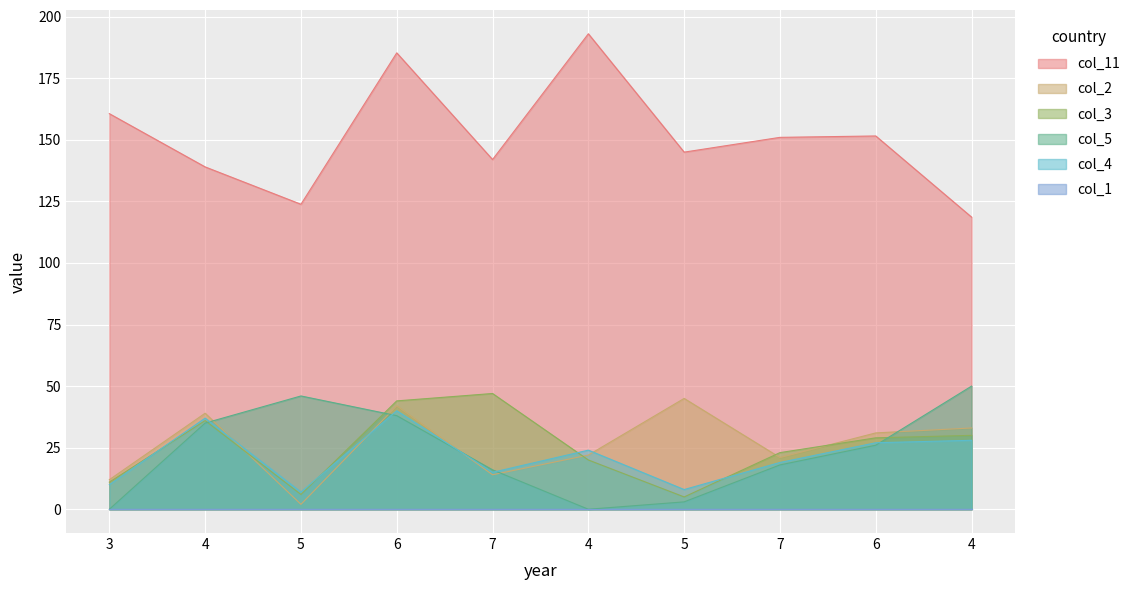

At which category does col_11 reach its first local valley?

5